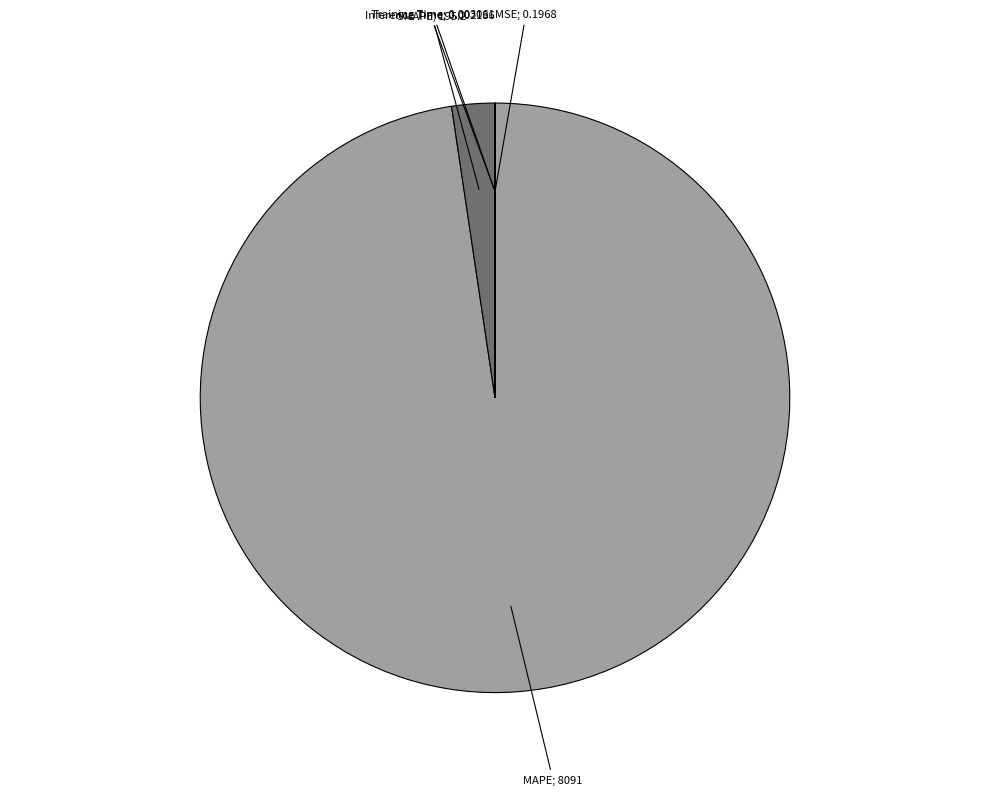

To the nearest percent, what is the difference between the largest and smallest slice percentages?

98%